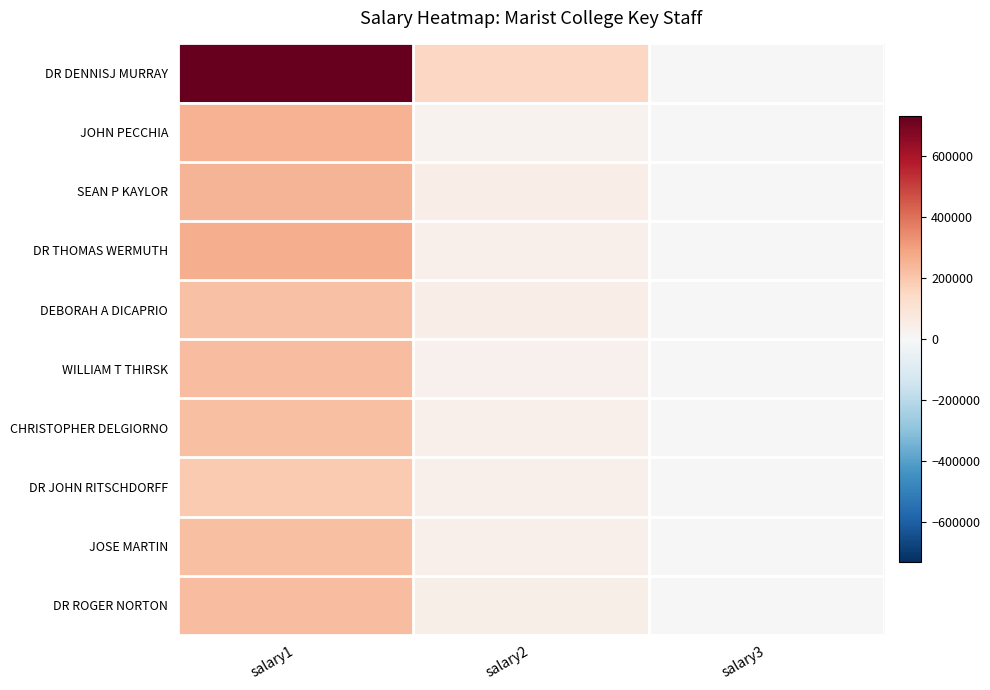

What is the maximum value shown in the chart?

730253